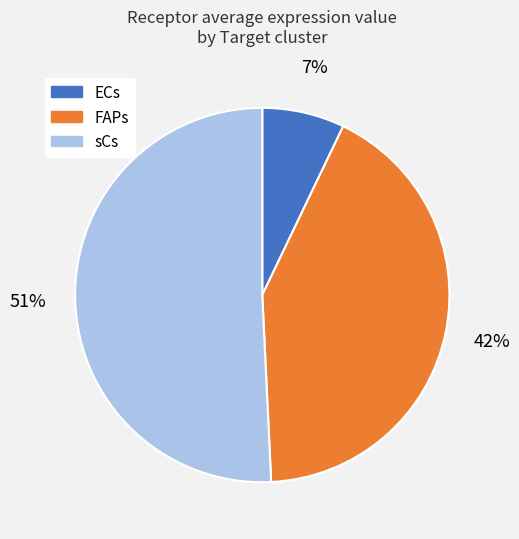

Between sCs and ECs, which is larger?

sCs